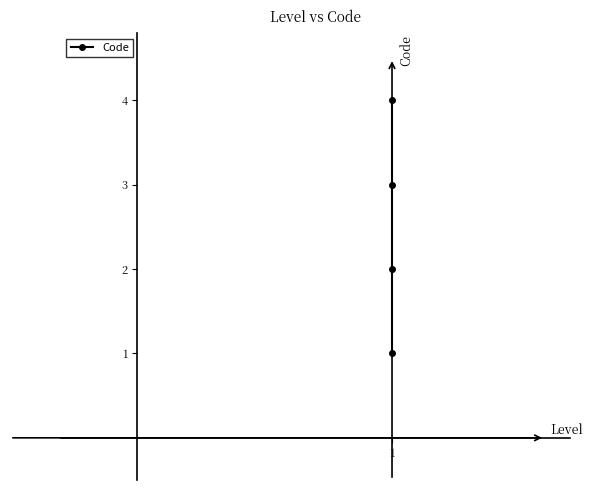

Does the chart display data point markers on the line(s)?

Yes